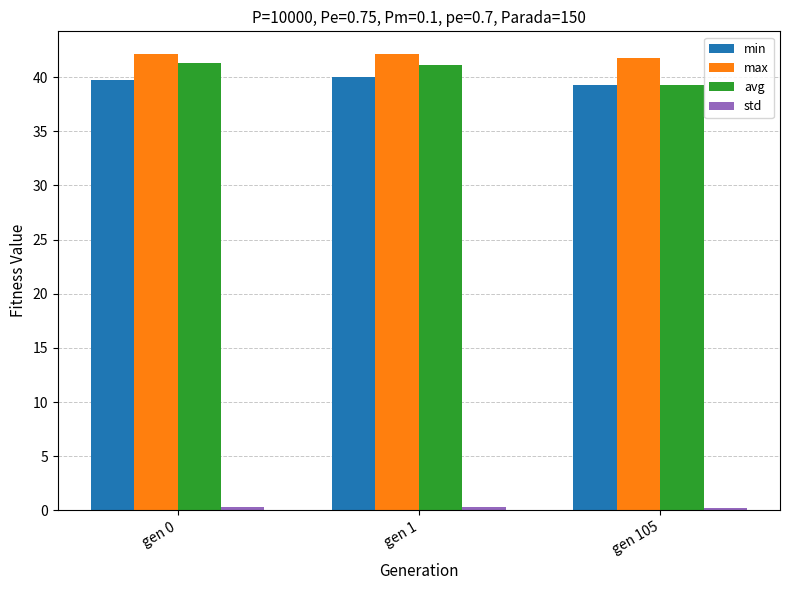

How many bars are there in total?

12